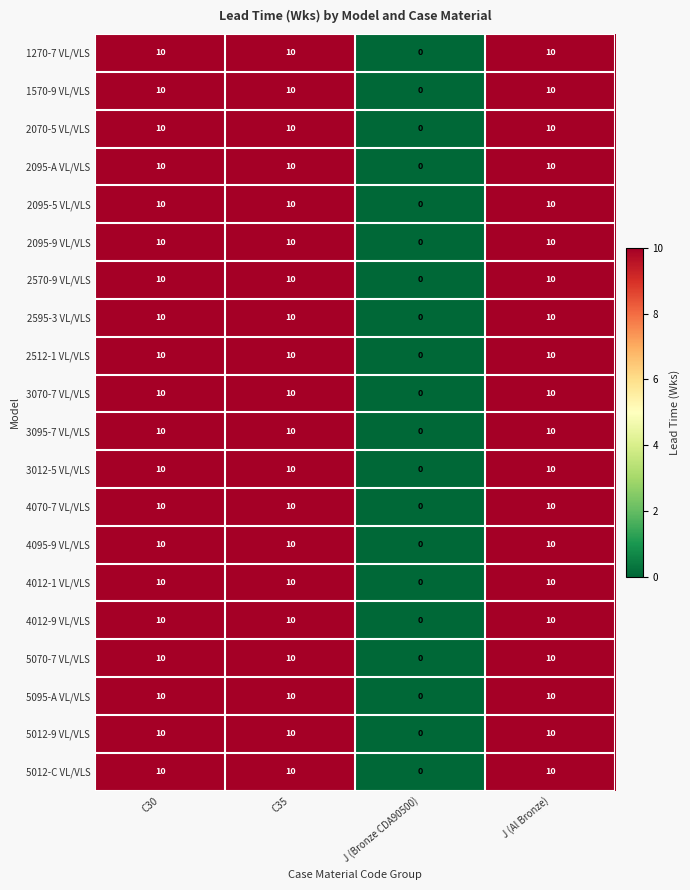

At how many categories does at least one series exceed 1?

3